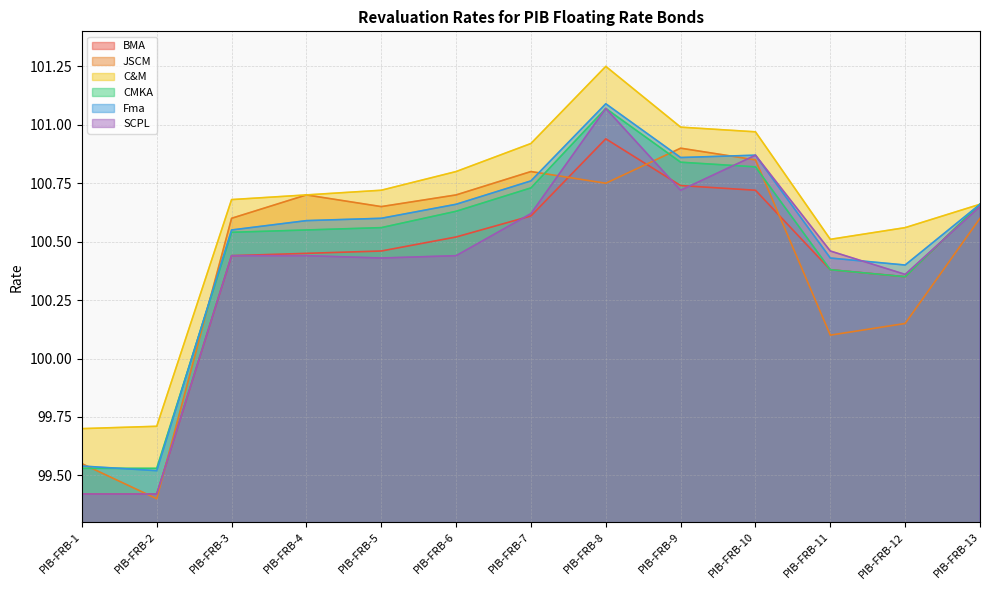

True or false: SCPL has a value of 179.0 at PIB-FRB-11.

False